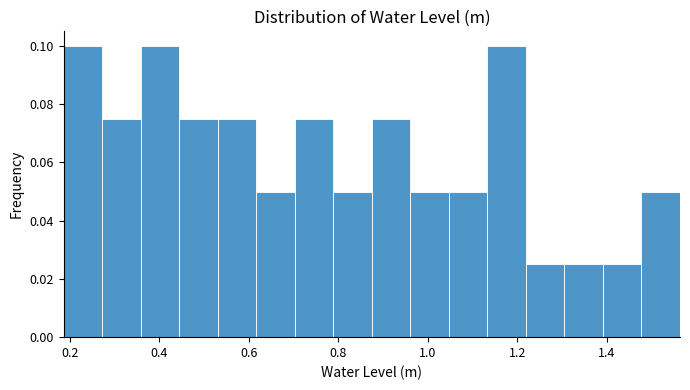

Reading left to right, list every bar in this chart as the range it spans on the x-axis followed by its height. Neither the bar edges nor the heights are printed on the chart, so give them approximately, as read against the axes.

0.18 to 0.28: 0.100
0.28 to 0.36: 0.076
0.36 to 0.44: 0.100
0.44 to 0.54: 0.076
0.54 to 0.62: 0.076
0.62 to 0.70: 0.050
0.70 to 0.78: 0.076
0.78 to 0.88: 0.050
0.88 to 0.96: 0.076
0.96 to 1.04: 0.050
1.04 to 1.14: 0.050
1.14 to 1.22: 0.100
1.22 to 1.30: 0.026
1.30 to 1.40: 0.026
1.40 to 1.48: 0.026
1.48 to 1.56: 0.050